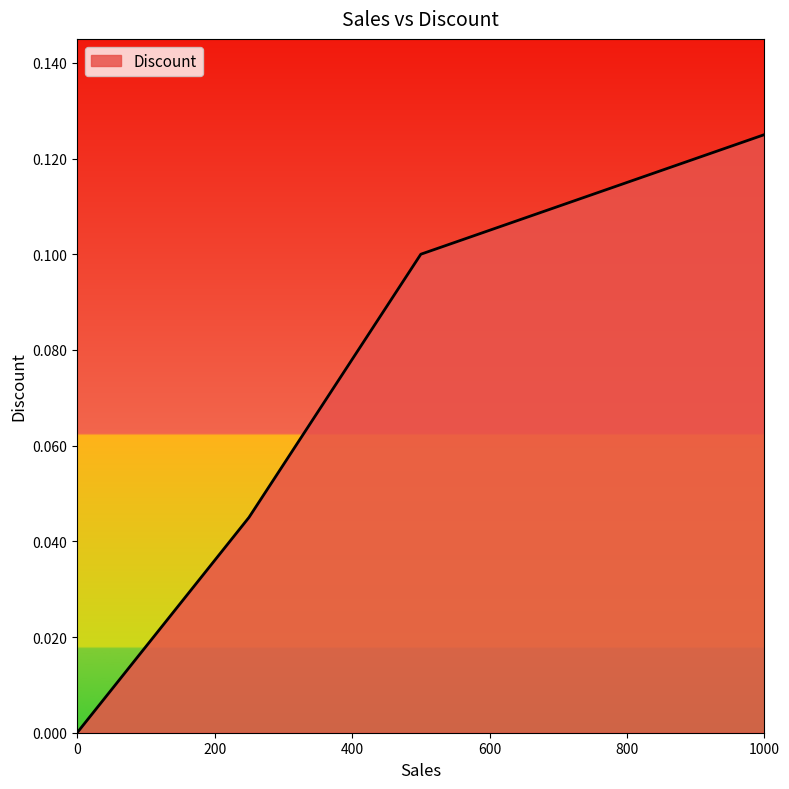

What is the sum of all values?

0.3